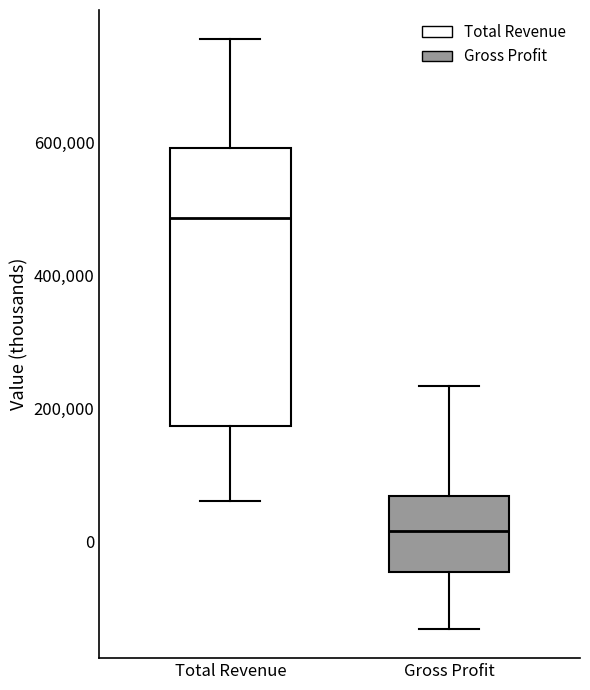

Which box is the tallest, from its lower edge to its upper edge?

Total Revenue